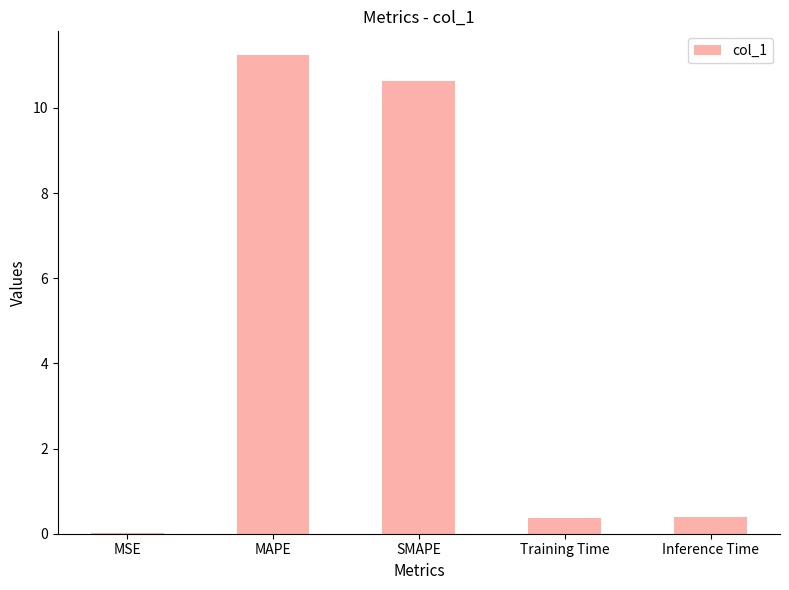

What is the sum of all values?

22.7